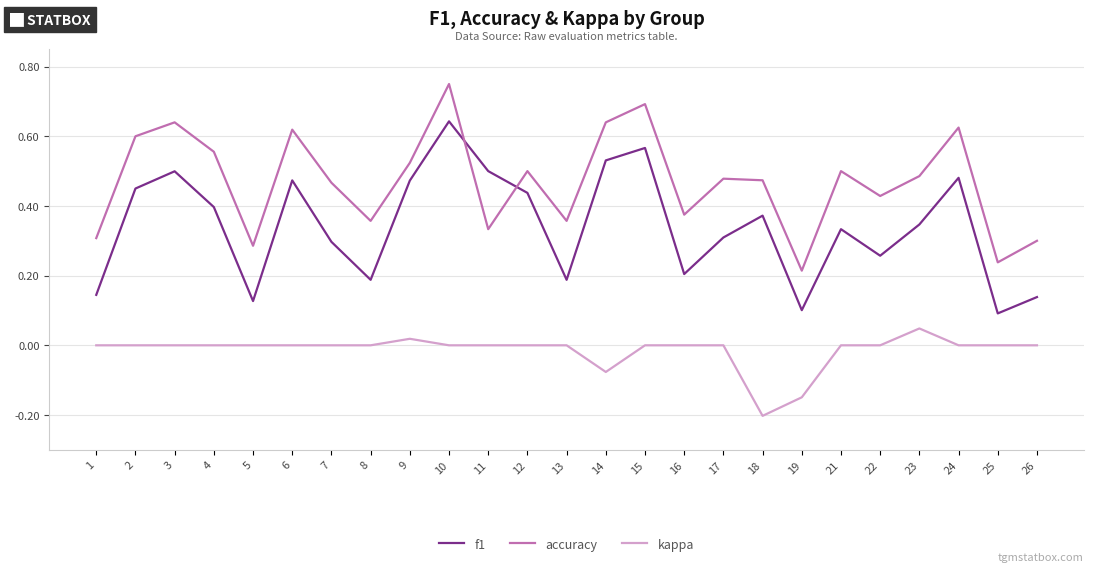

Which series has the widest spread of values?

f1